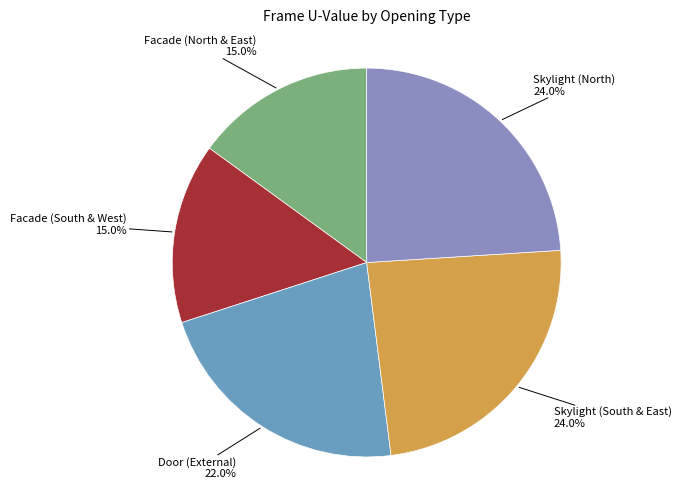

Does Skylight (North) account for over 50% of the chart?

No